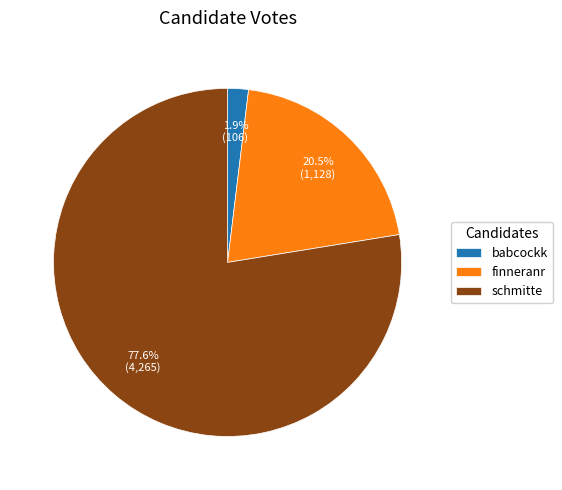

To the nearest percent, what is the combined percentage of babcockk and finneranr?

22%